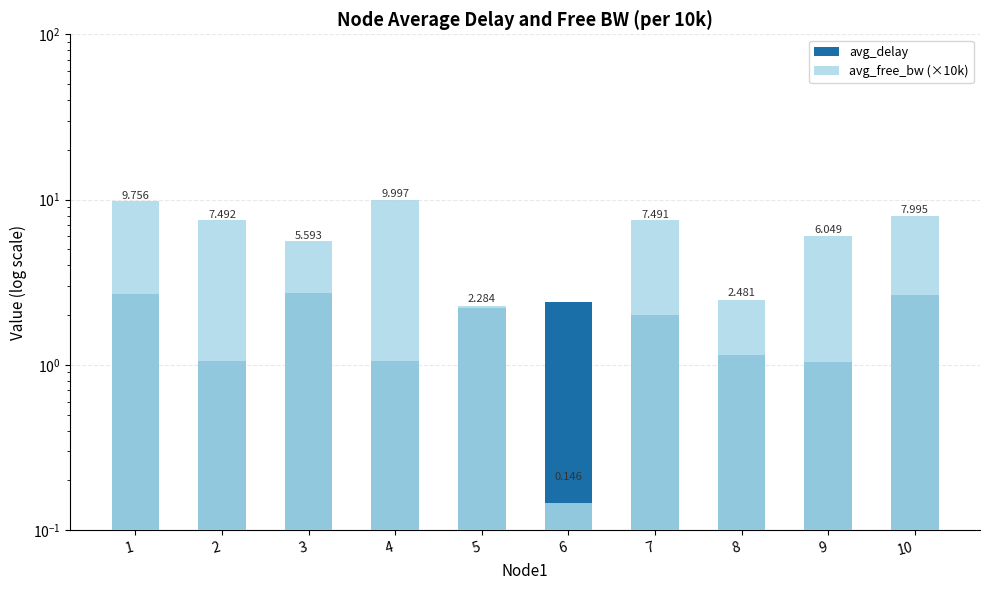

List the labels in order of avg_delay value, smallest first.

9, 2, 4, 8, 7, 5, 6, 10, 1, 3